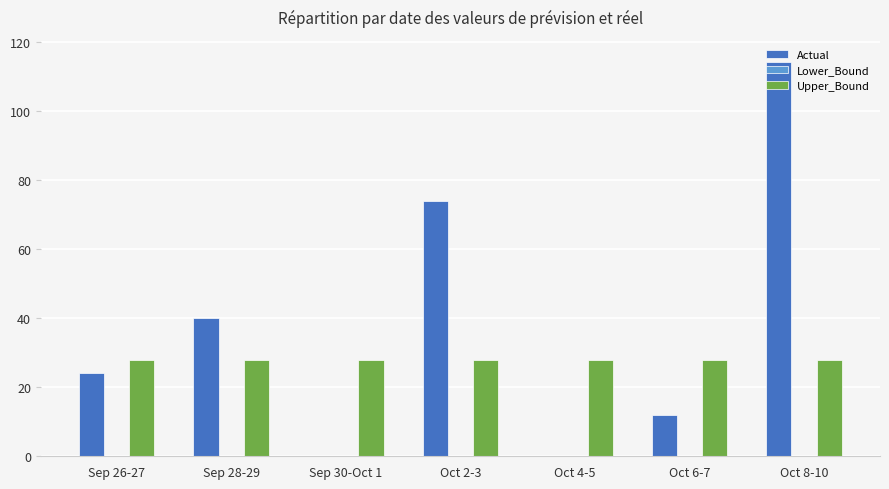

What is the sum of the Lower_Bound values at Sep 30-Oct 1 and Sep 28-29?

-32.3